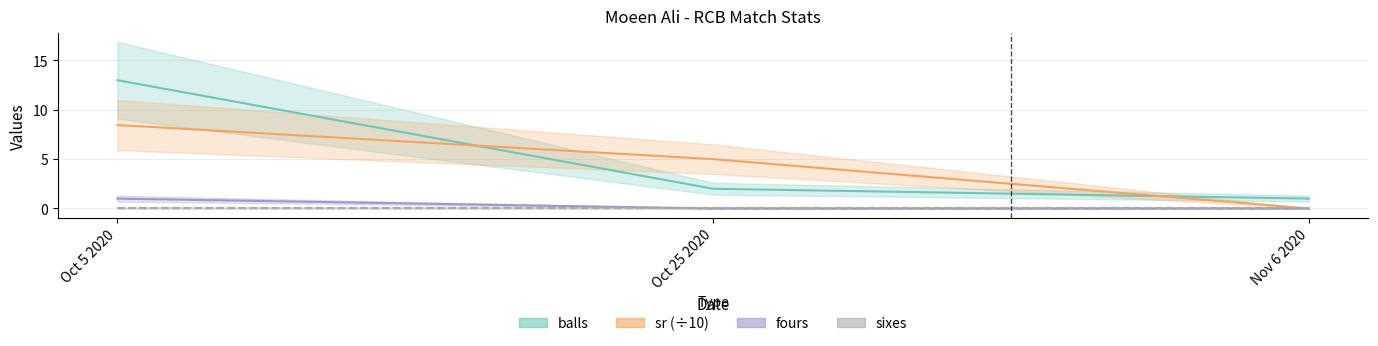

Which series has the largest range (max minus min)?

balls